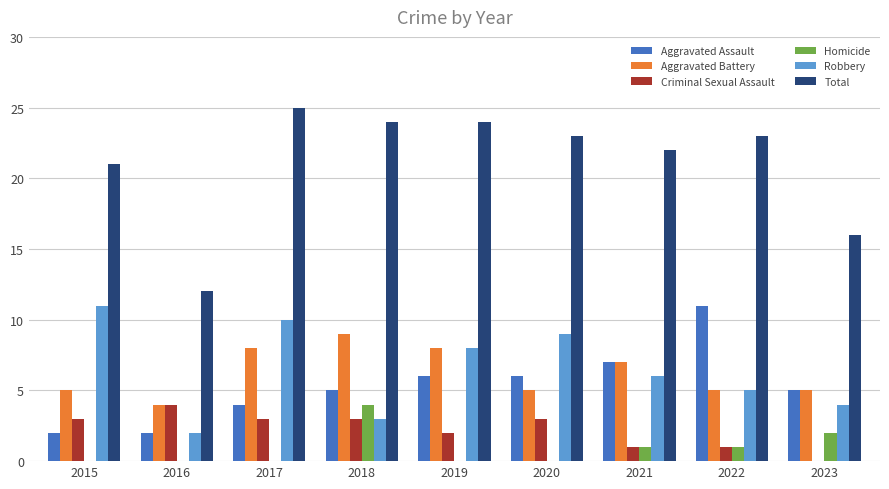

Which series has the largest total across all categories?

Total